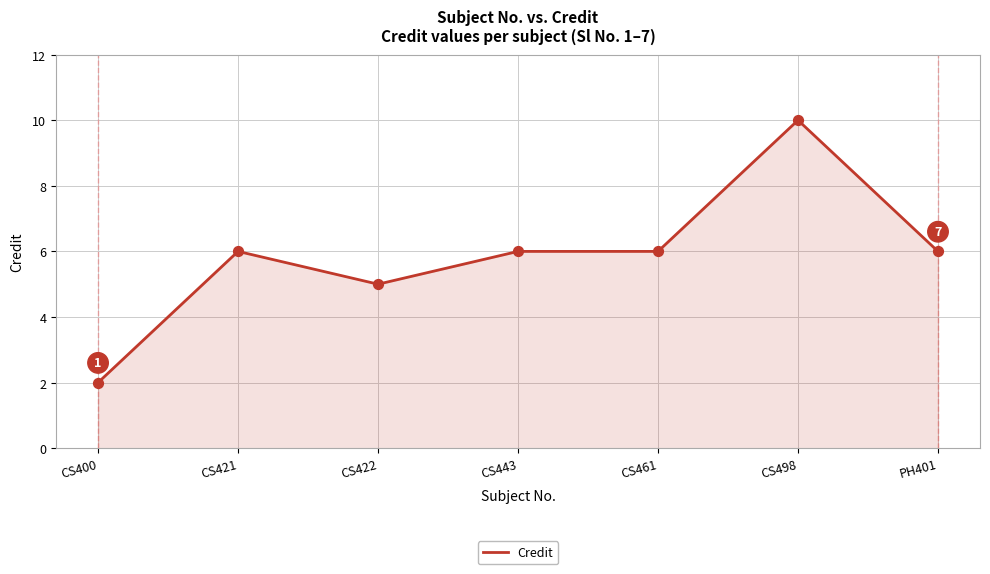

Between CS422 and CS400, which is larger?

CS422